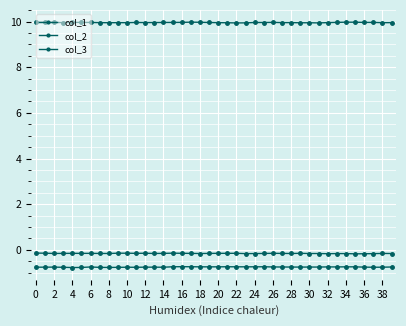

At how many categories does at least one series exceed 6?

40